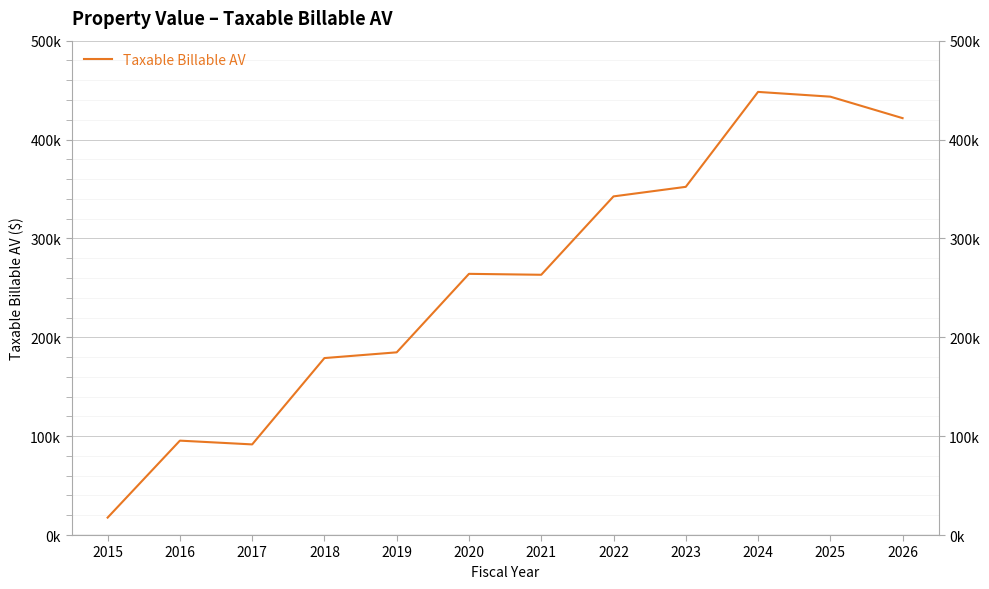

Is it true that the value at 2021 is 263224?

True